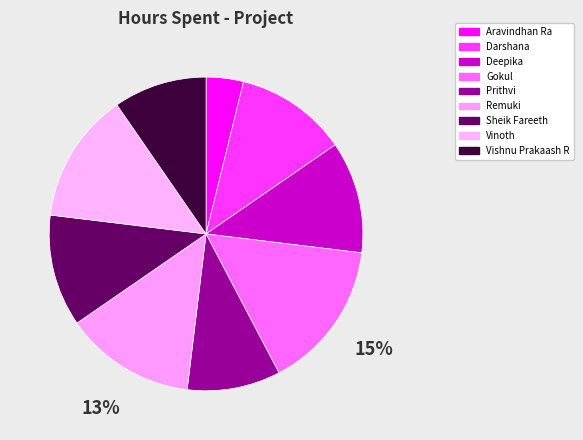

To the nearest percent, what is the difference between the Prithvi and Aravindhan Ra slice percentages?

6%